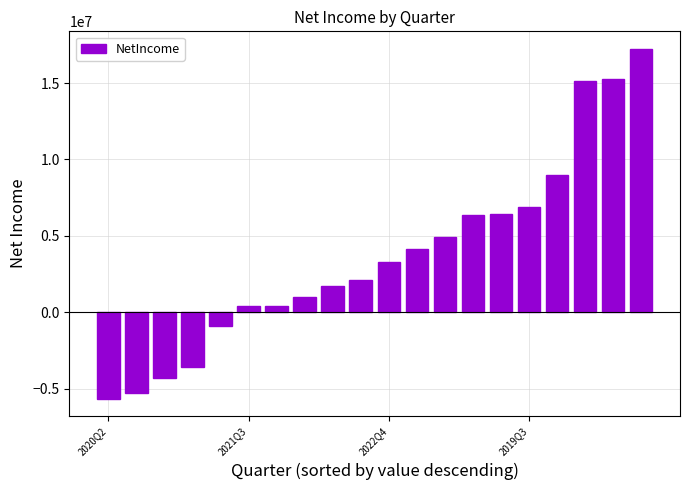

What is the value of the 20th bar from the left?

17244000